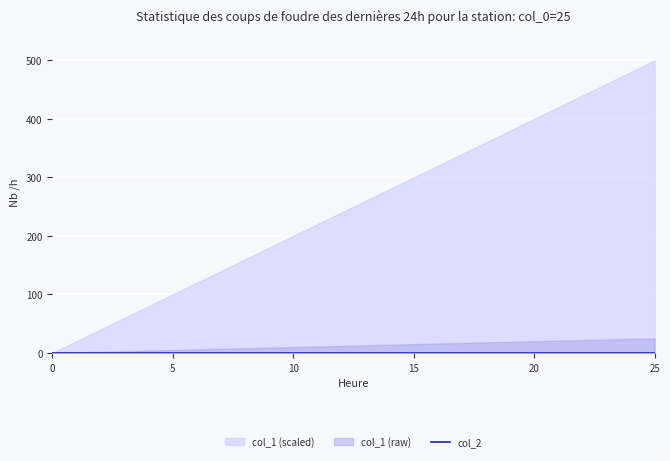

Is the value of col_2 at 21 greater than the value of col_1 at 5?

No